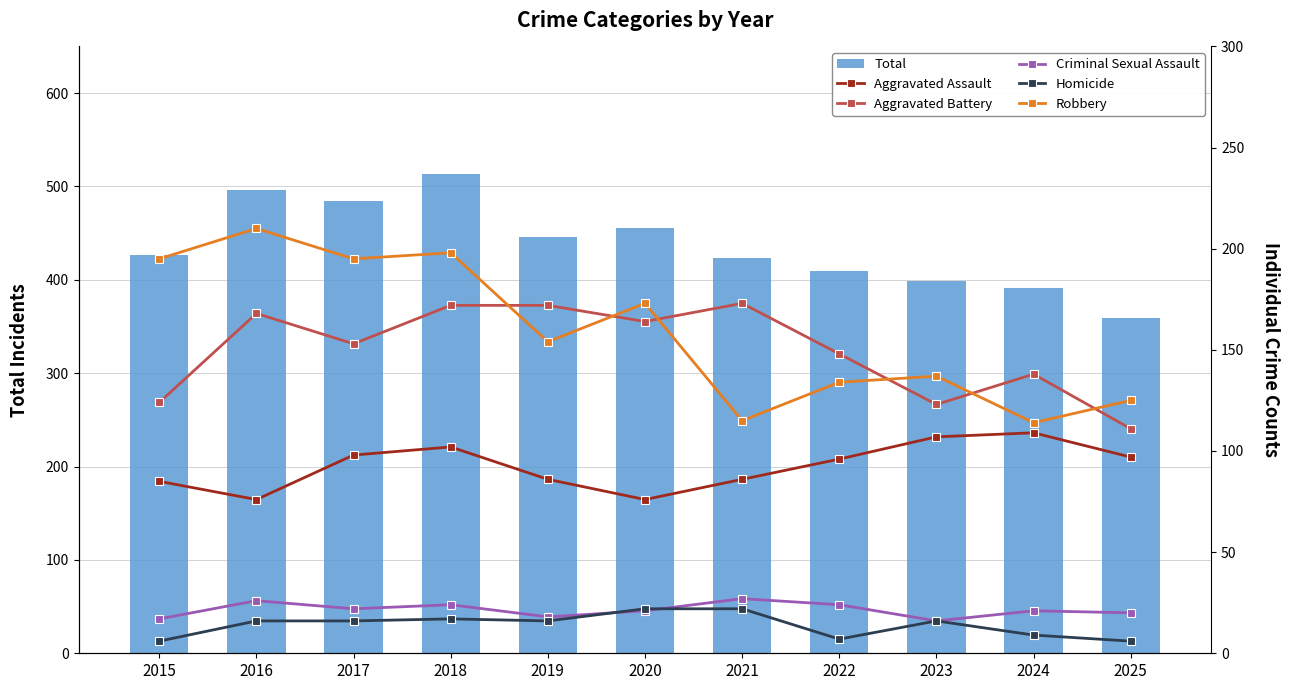

Reading left to right, what are all the values shown in this chart?

Total: 427	496	484	513	446	456	423	409	399	391	359
Aggravated Assault: 85	76	98	102	86	76	86	96	107	109	97
Aggravated Battery: 124	168	153	172	172	164	173	148	123	138	111
Criminal Sexual Assault: 17	26	22	24	18	21	27	24	16	21	20
Homicide: 6	16	16	17	16	22	22	7	16	9	6
Robbery: 195	210	195	198	154	173	115	134	137	114	125